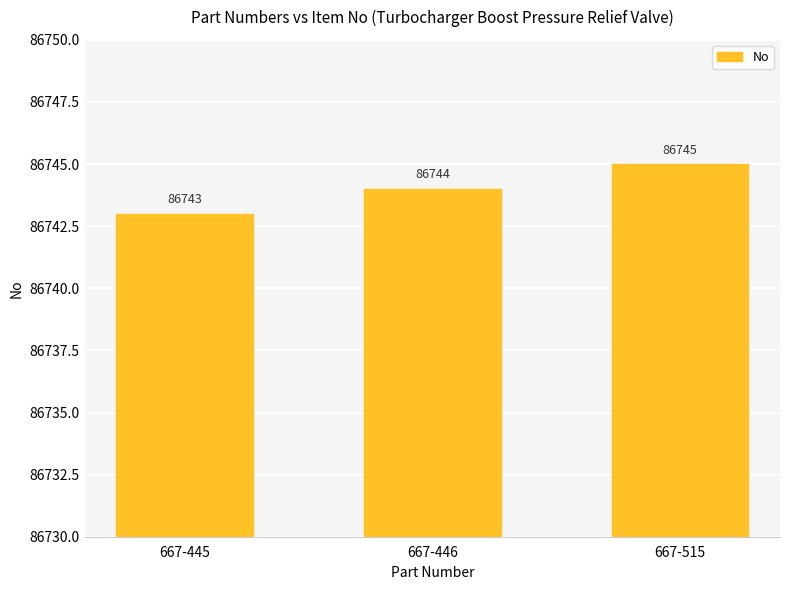

What is the smallest value displayed?

86743